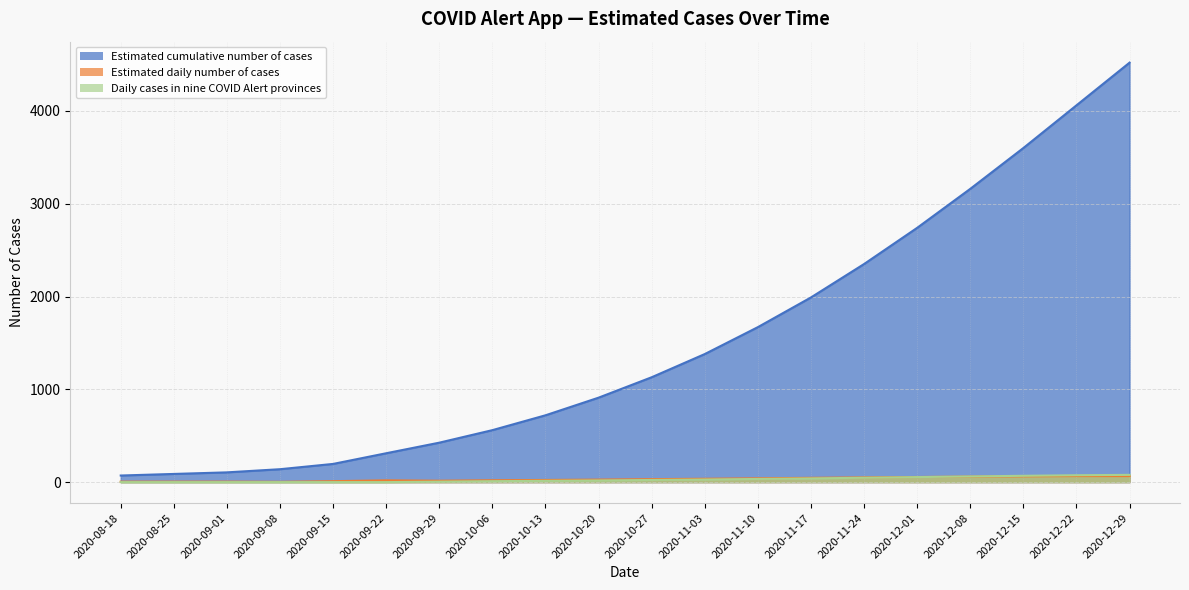

Between 2020-09-08 and 2020-09-22, which series saw the biggest shift?

Estimated cumulative number of cases